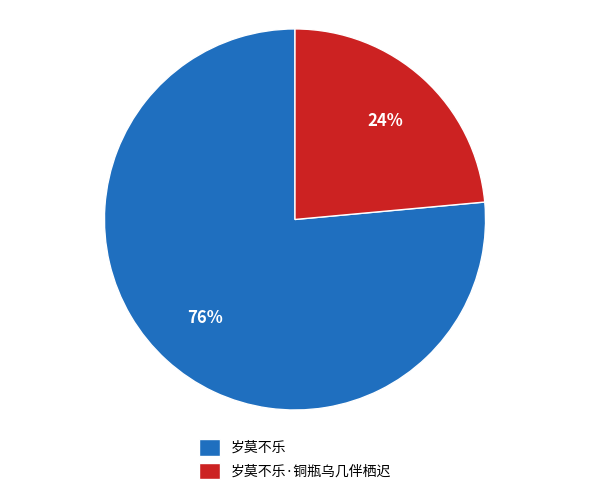

To the nearest percent, what percentage of the pie is 岁莫不乐?

76%